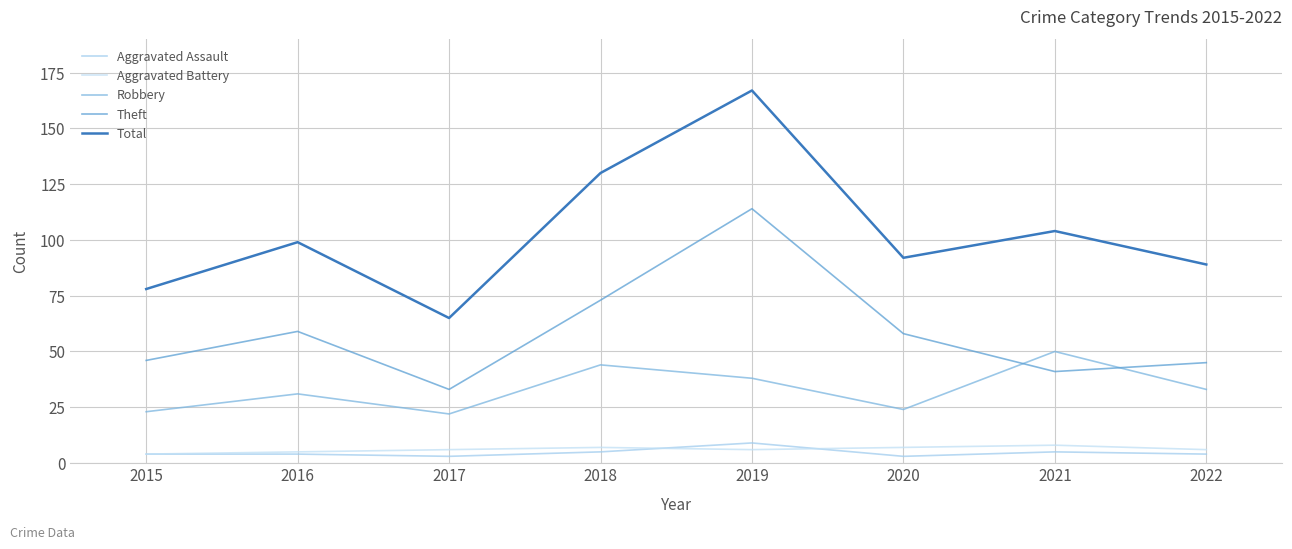

Reading right to left, list all the values displayed in this chart.

Aggravated Assault: 4	5	3	9	5	3	4	4
Aggravated Battery: 6	8	7	6	7	6	5	4
Robbery: 33	50	24	38	44	22	31	23
Theft: 45	41	58	114	73	33	59	46
Total: 89	104	92	167	130	65	99	78